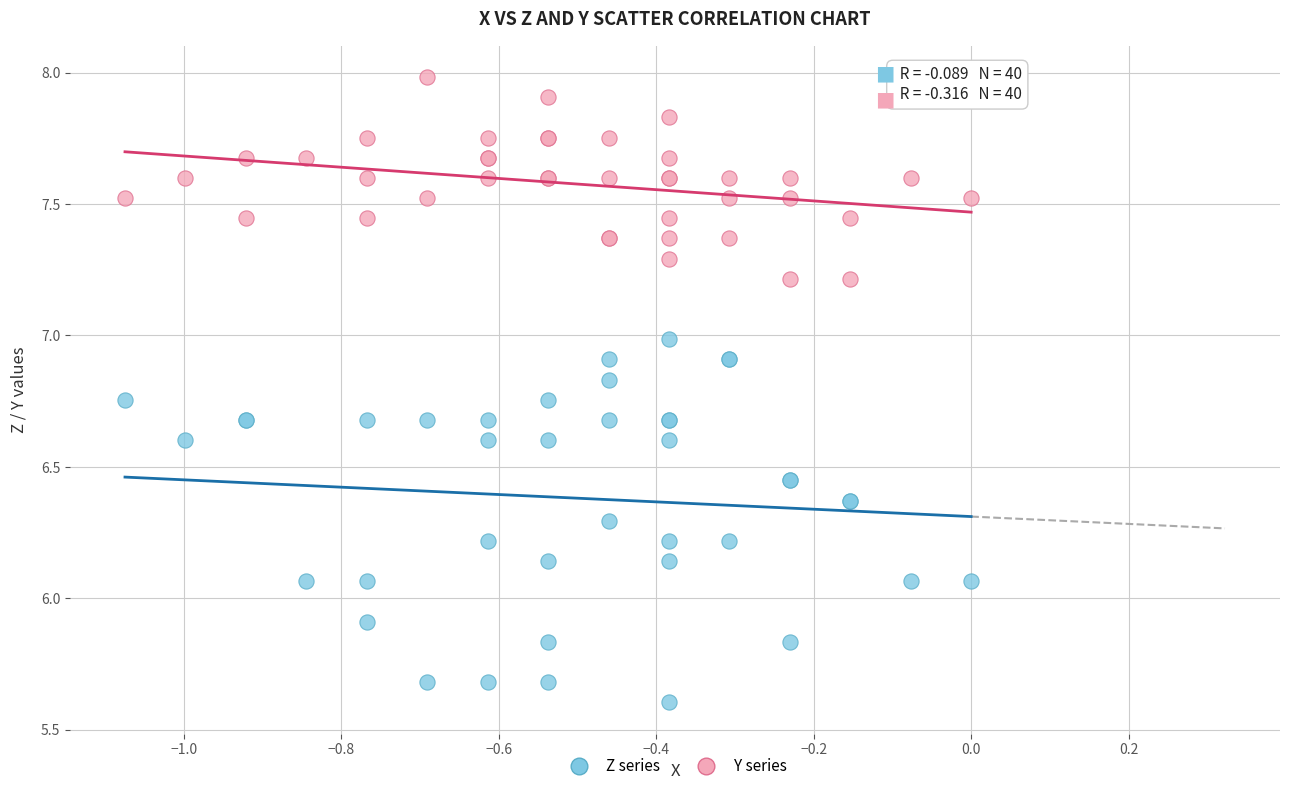

Which series has the widest spread of Y values?

Z series